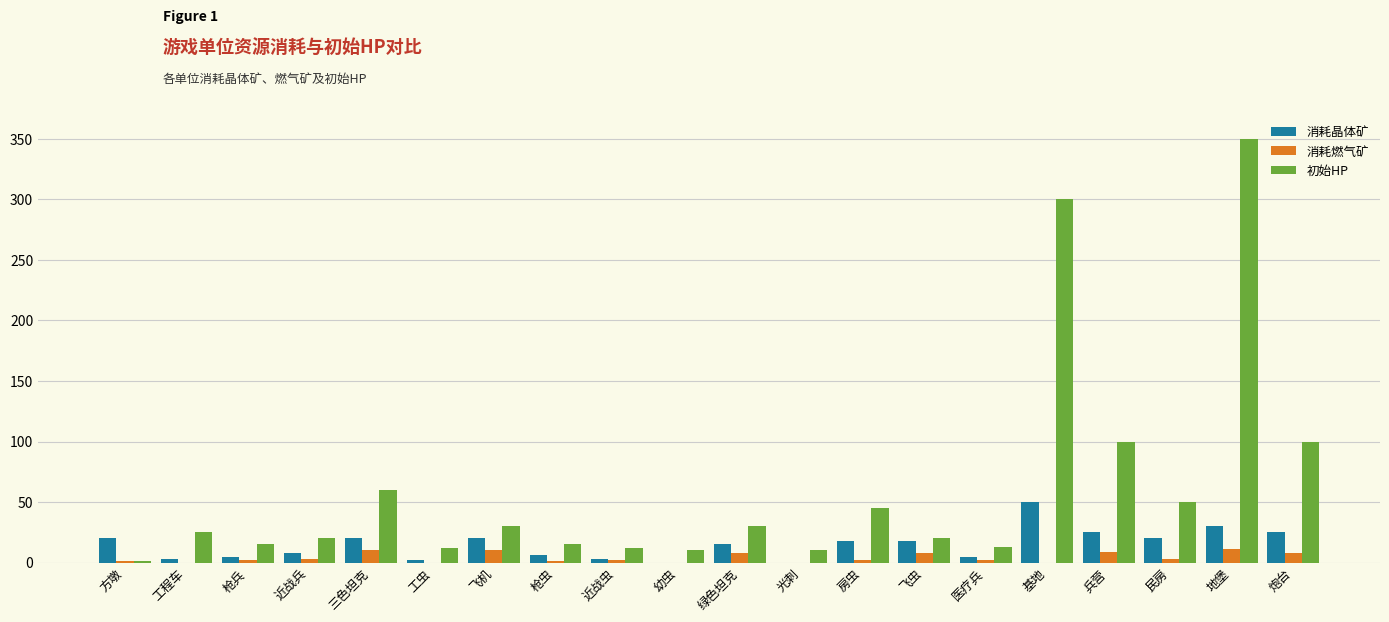

What is the total value across all series at 三色坦克?

90